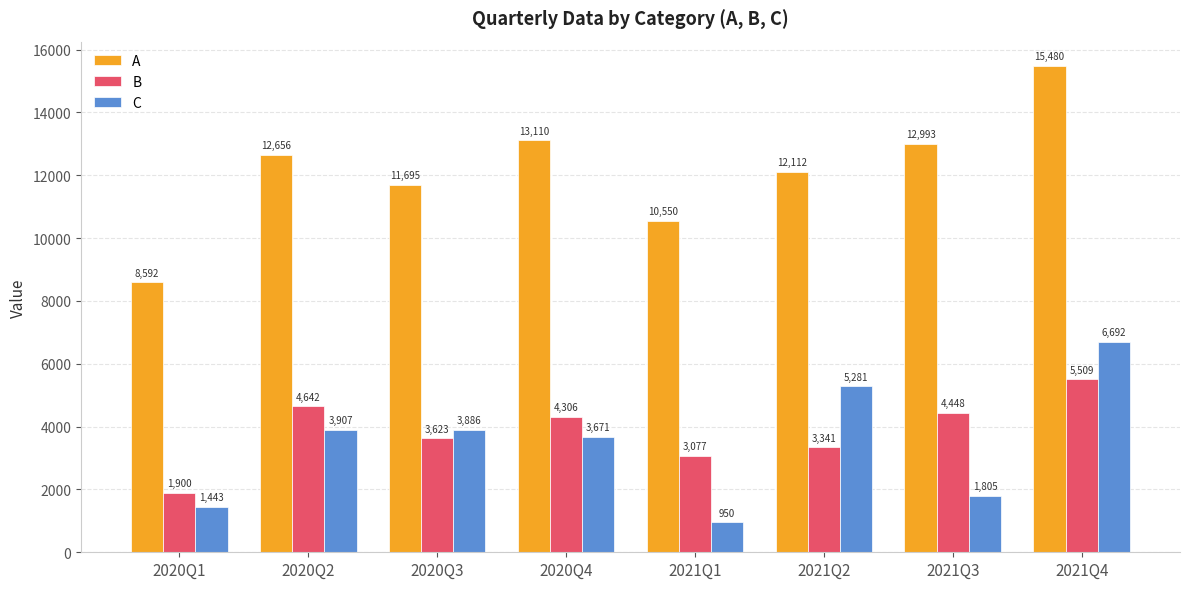

Which series changed the most between 2020Q1 and 2021Q2?

C